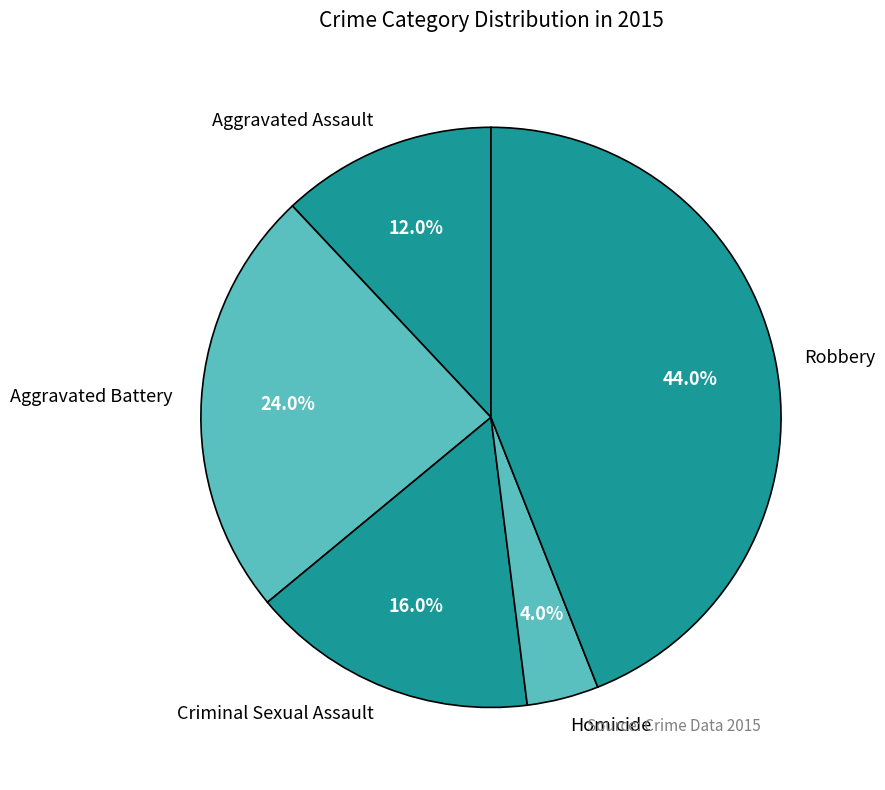

True or false: Aggravated Assault accounts for 20% of the total.

False